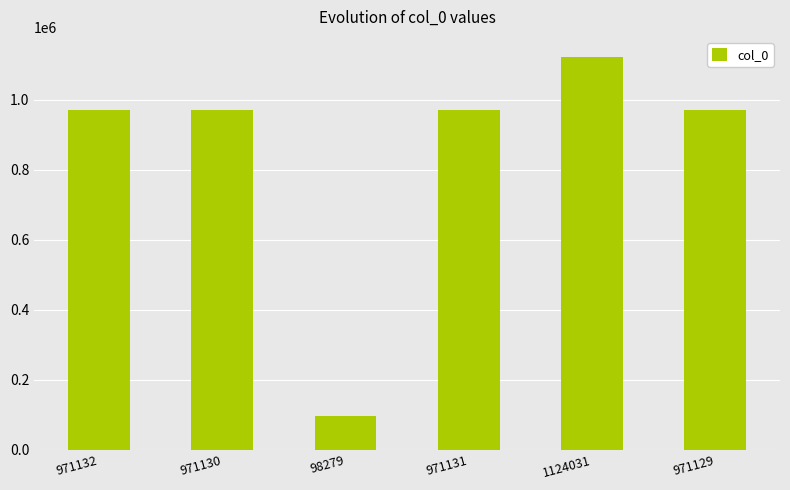

Are the bars horizontal?

No